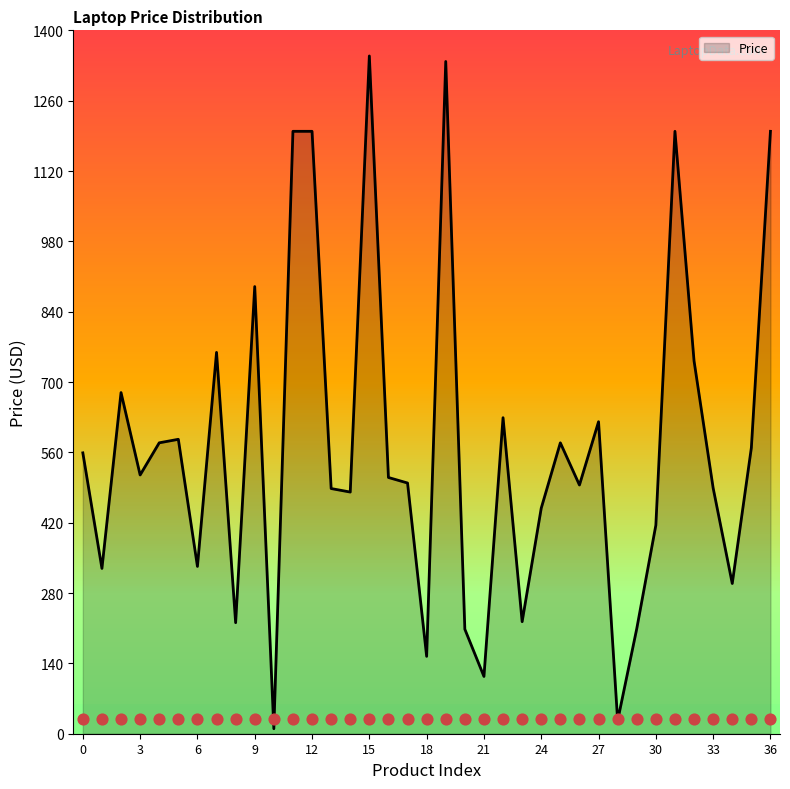

At which category is the sum across all series the highest?

15